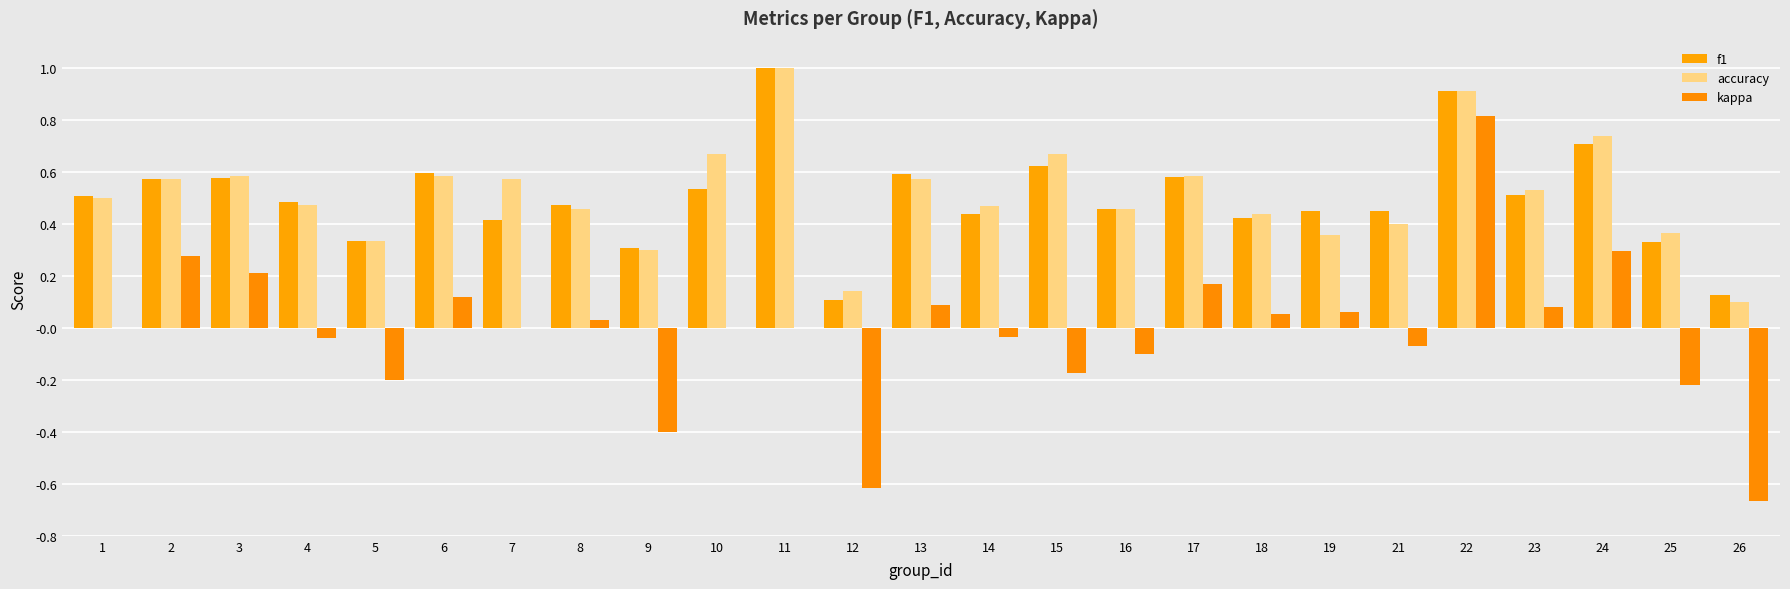

Between 2 and 14, which is larger?

2